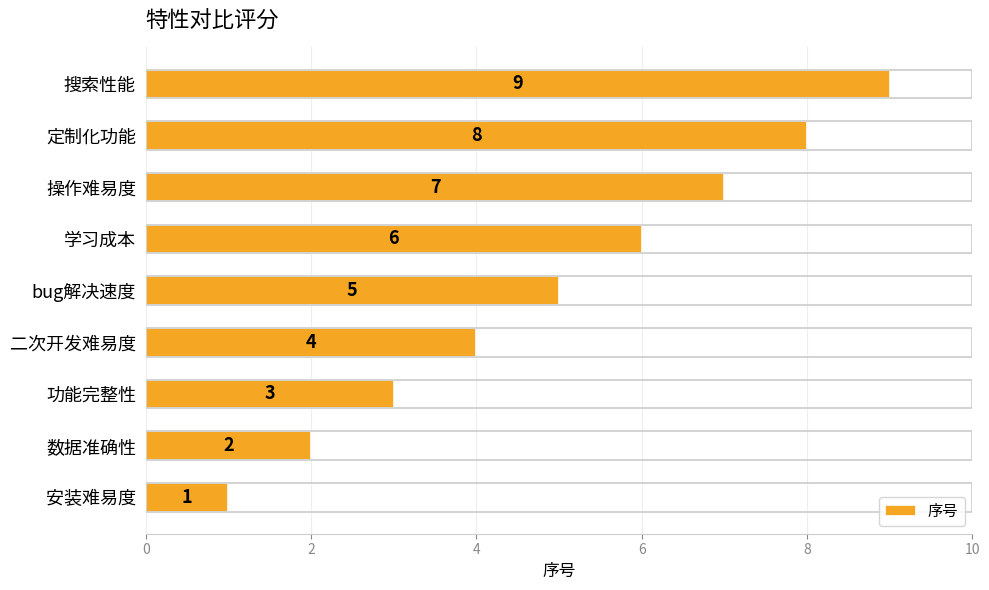

Rank the categories by value from highest to lowest.

搜索性能, 定制化功能, 操作难易度, 学习成本, bug解决速度, 二次开发难易度, 功能完整性, 数据准确性, 安装难易度